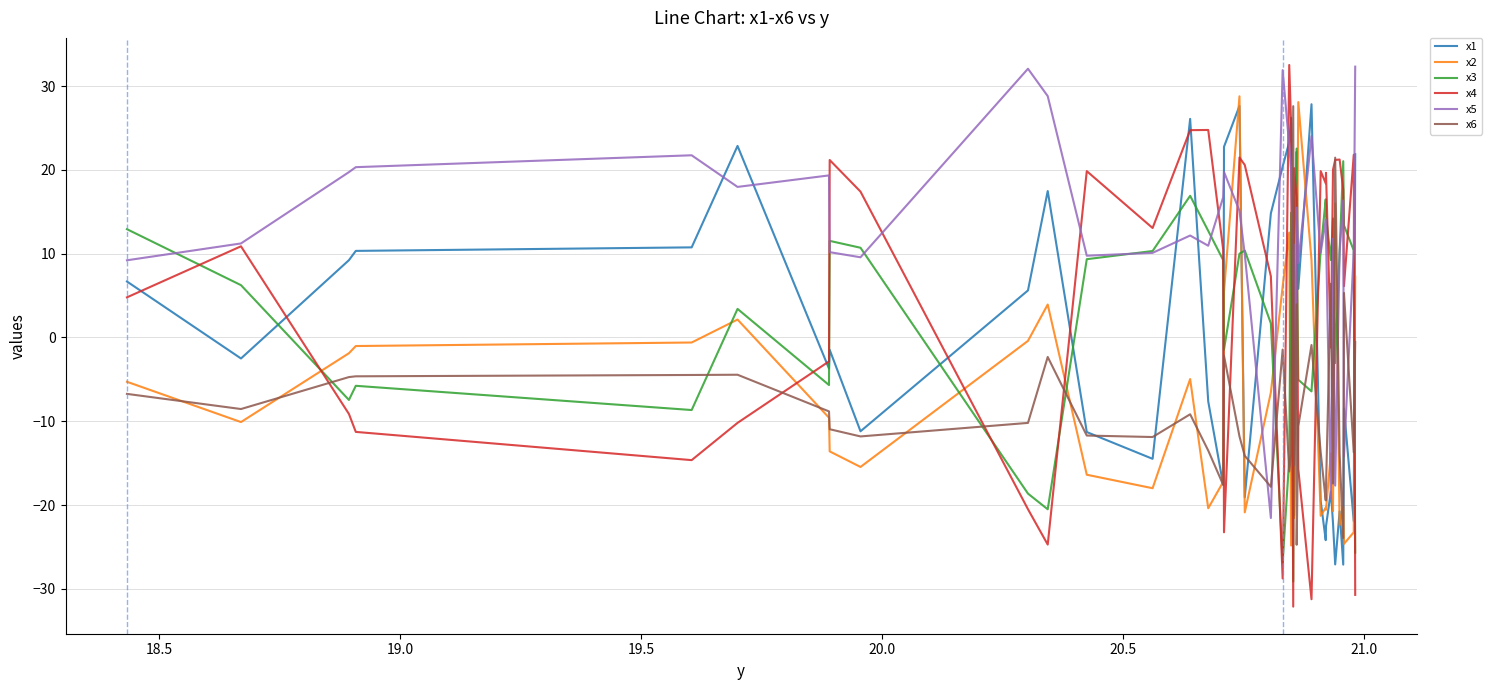

What is the maximum value for x4?

32.5